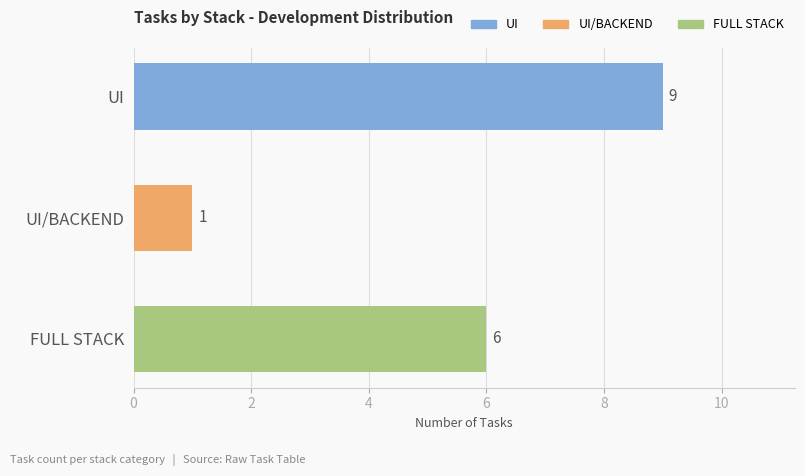

Reading top to bottom, extract all data points from this chart.

9	1	6